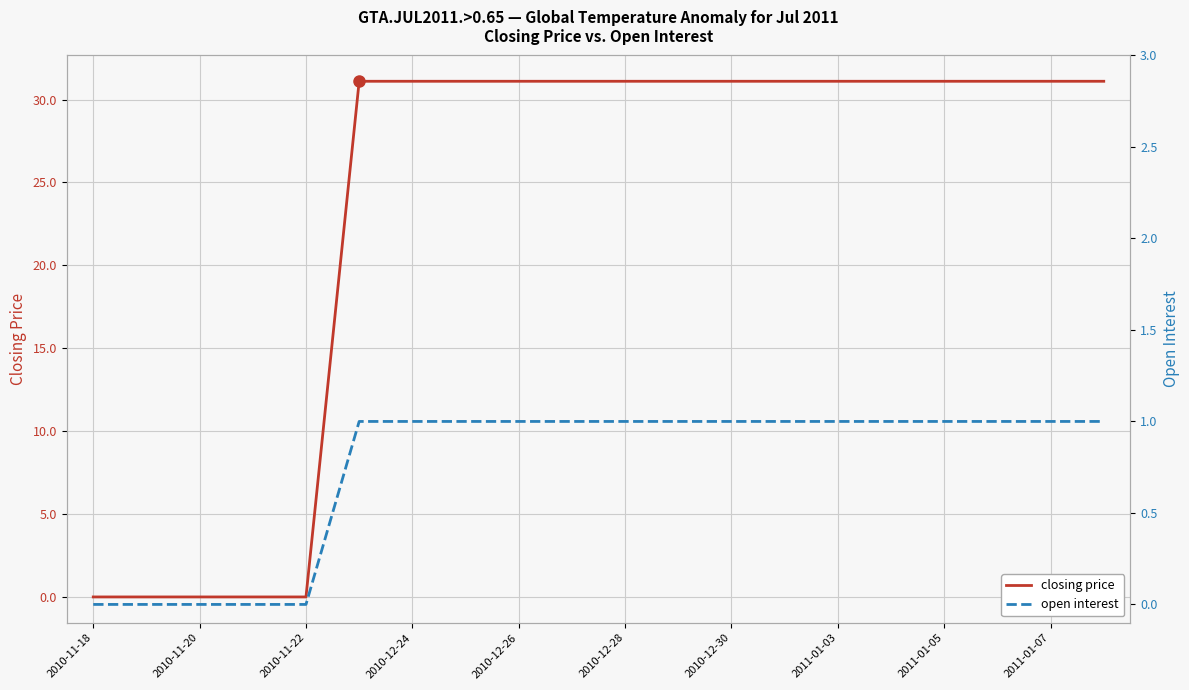

Is it true that closing price equals 42.8 at 2011-01-03?

False